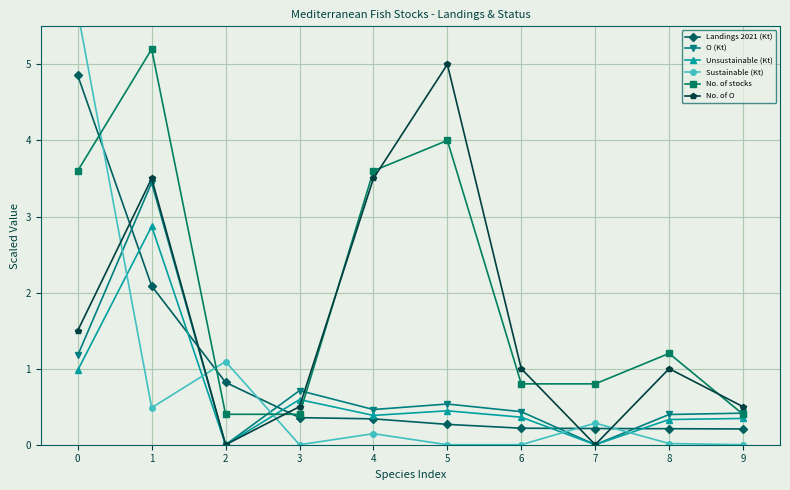

At 5, list the series in order from largest to smallest.

No. of O, No. of stocks, O (Kt), Unsustainable (Kt), Landings 2021 (Kt), Sustainable (Kt)